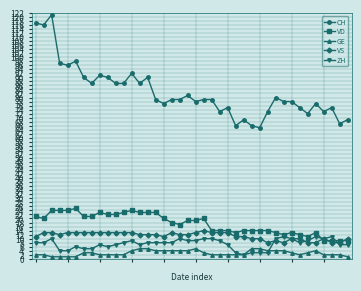

What is the highest value of the ZH series?

11